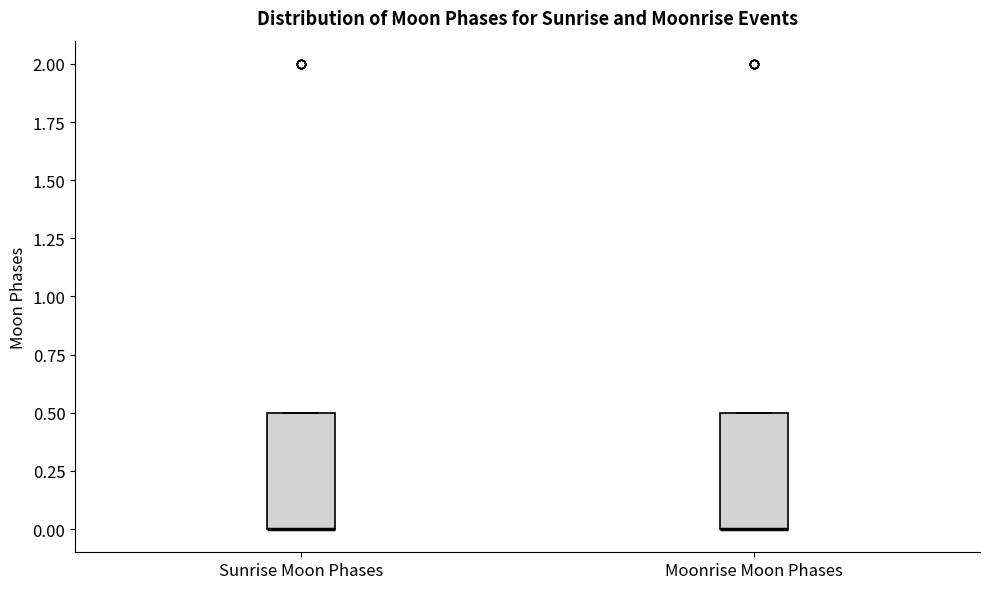

Reading left to right, transcribe this box plot: for each box, give where its median line is, the range the box spans, and where its two whiskers end, as read against the y-axis. The values are not printed on the chart, so give them approximately, as read against the axis.

Sunrise Moon Phases: median 0.0 (drawn on the box's lower edge), box 0.0 to 0.5, whiskers 0.0 to 0.5
Moonrise Moon Phases: median 0.0 (drawn on the box's lower edge), box 0.0 to 0.5, whiskers 0.0 to 0.5